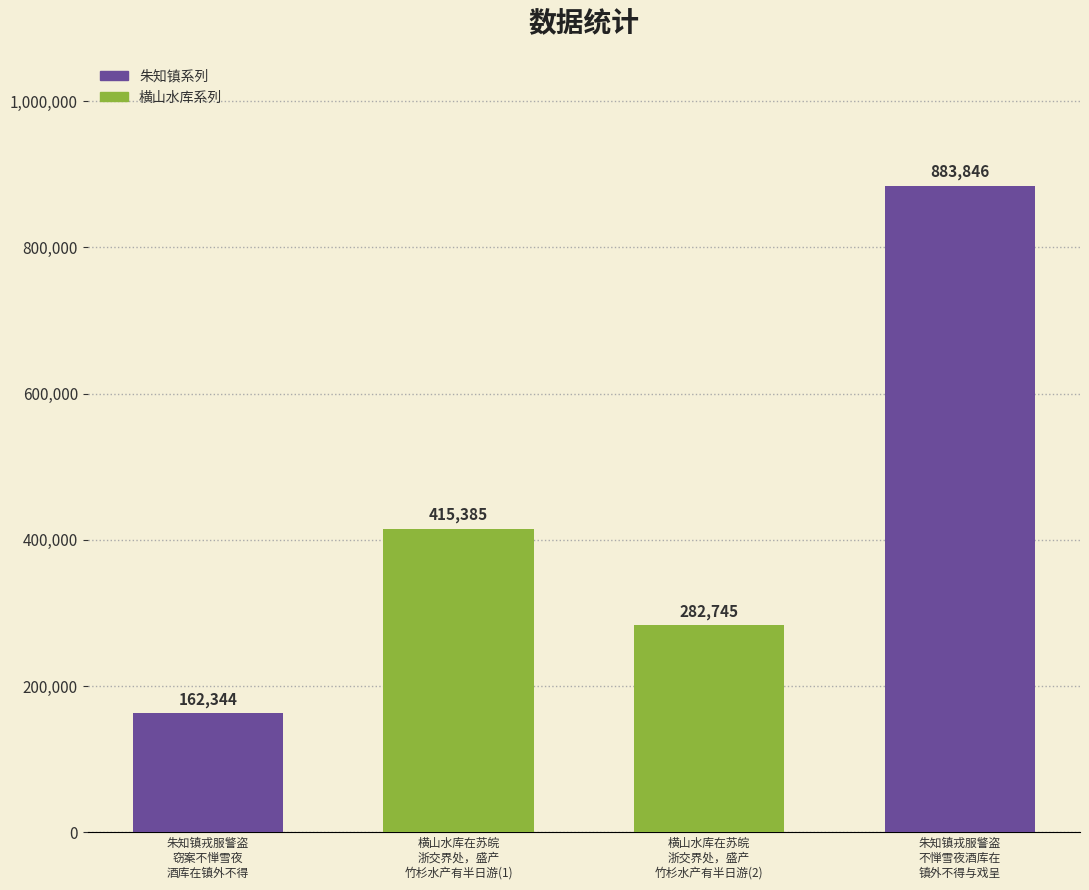

Rank the categories by value from highest to lowest.

朱知镇戎服警盗
不惮雪夜酒库在
镇外不得与戏呈, 横山水库在苏皖
浙交界处，盛产
竹杉水产有半日游(1), 横山水库在苏皖
浙交界处，盛产
竹杉水产有半日游(2), 朱知镇戎服警盗
窃案不惮雪夜
酒库在镇外不得